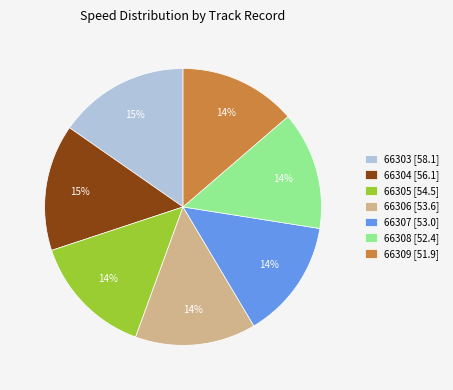

To the nearest percent, what is the combined percentage of 66305 and 66304?

29%